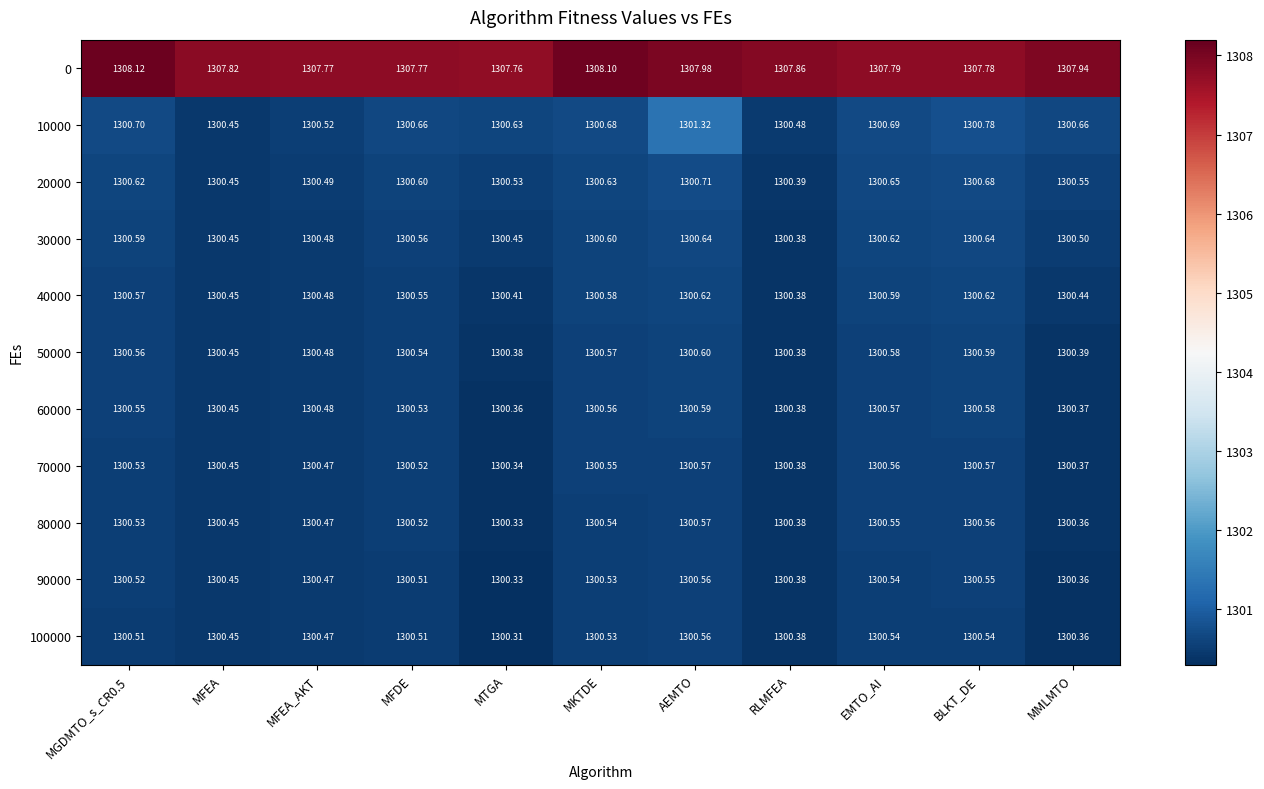

What is the spread (max minus min) of values at MFEA?

7.4